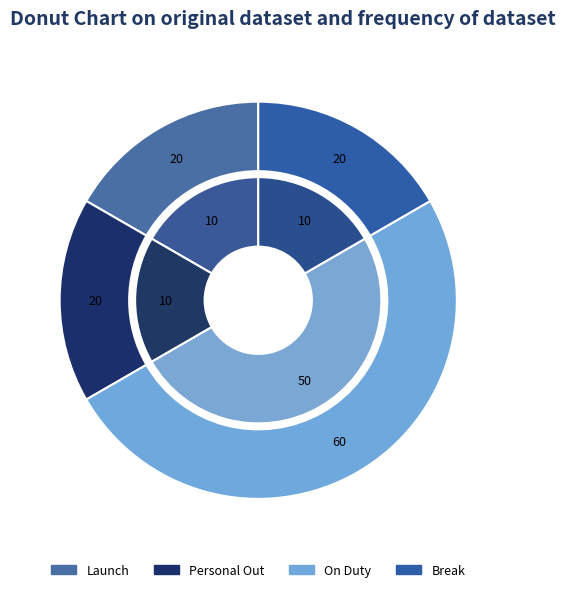

How many slices are in this pie chart?

4